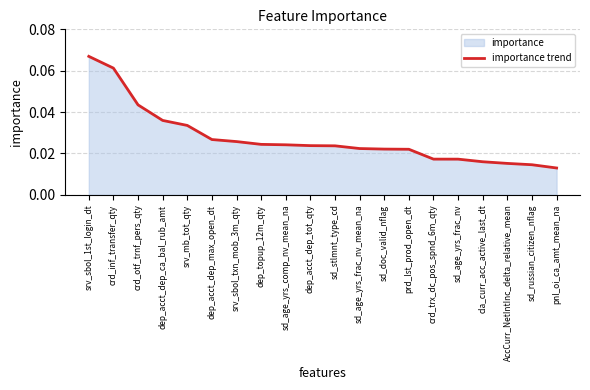

The chart shows a value of 0.0 at dep_topup_12m_qty. True or false?

False